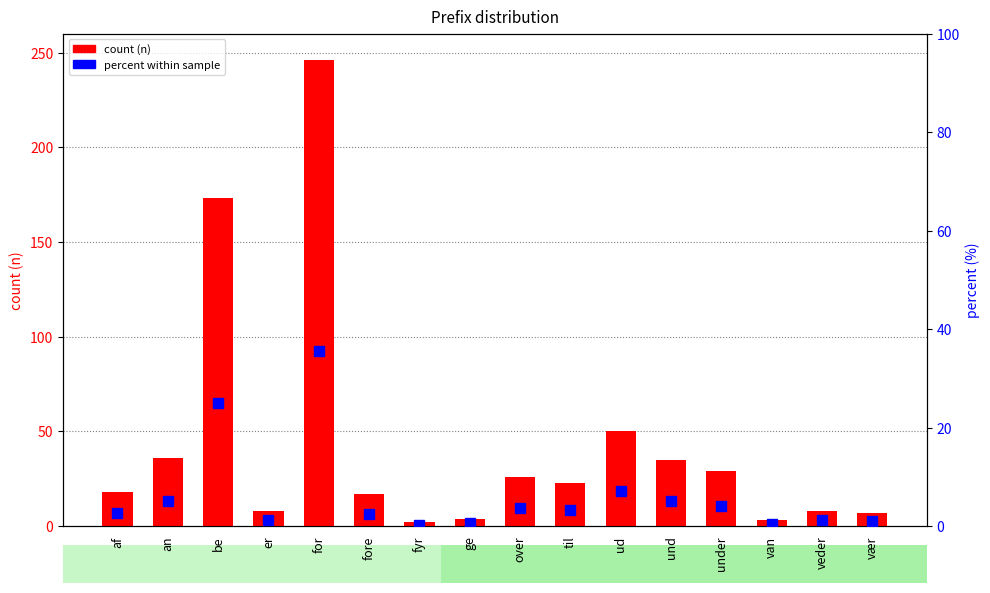

Is the value of count (n) at an greater than the value of percent within sample at er?

Yes